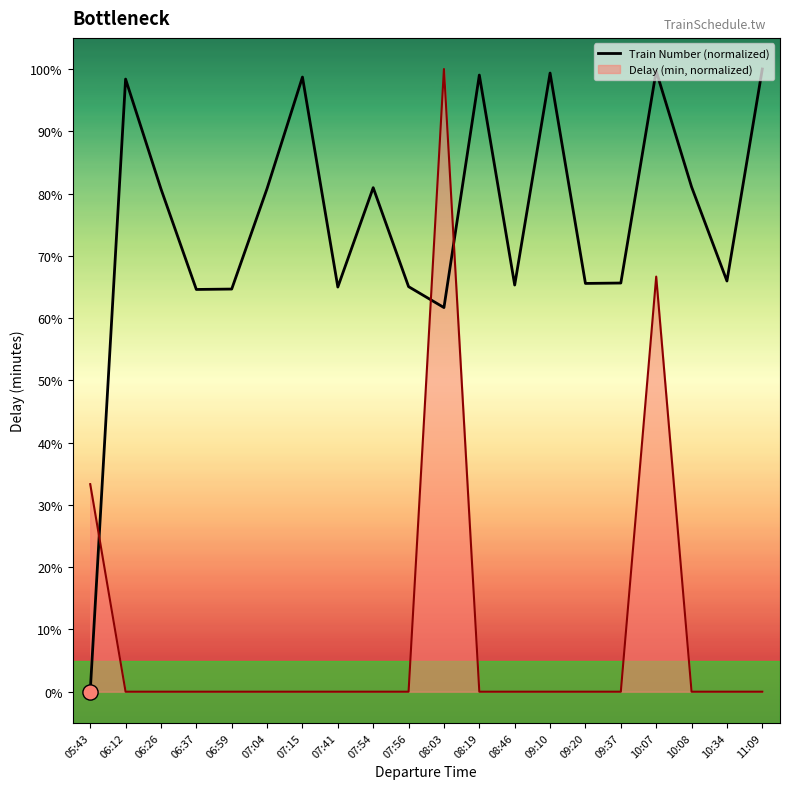

Between 10:08 and 06:26, which is larger?

10:08